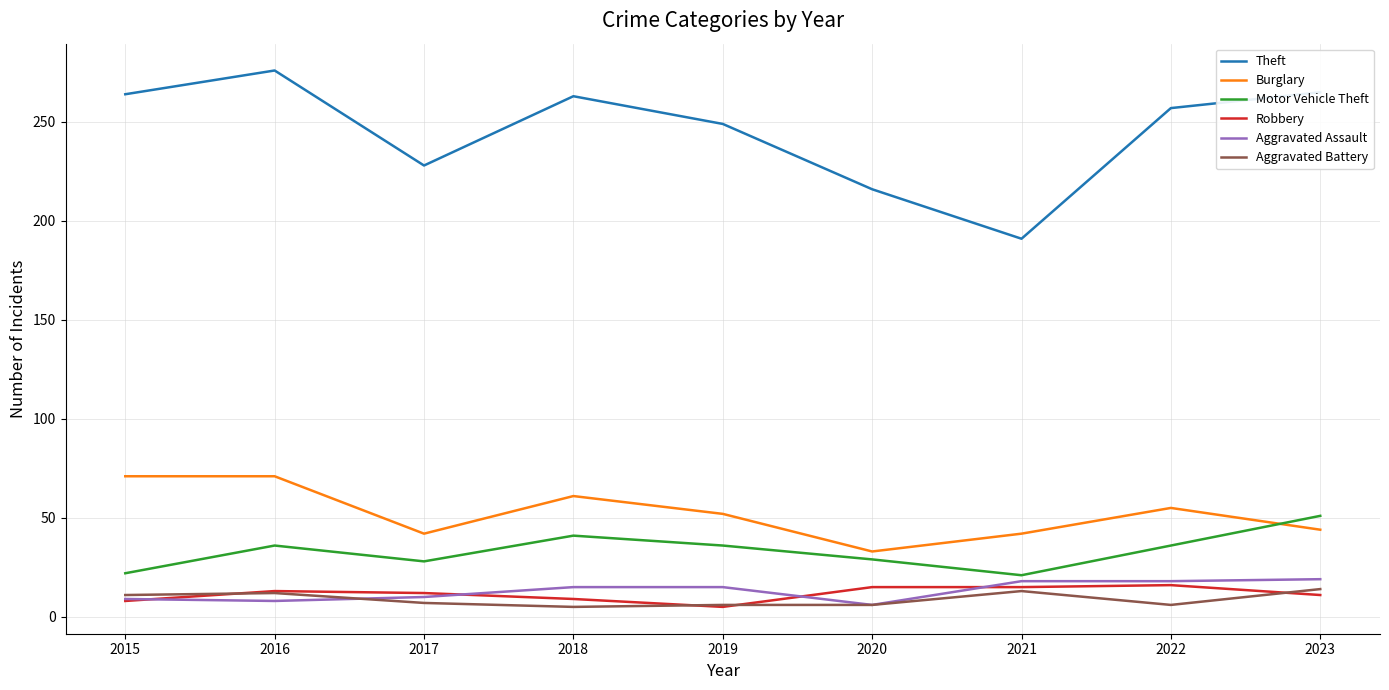

Which series has the largest total across all categories?

Theft